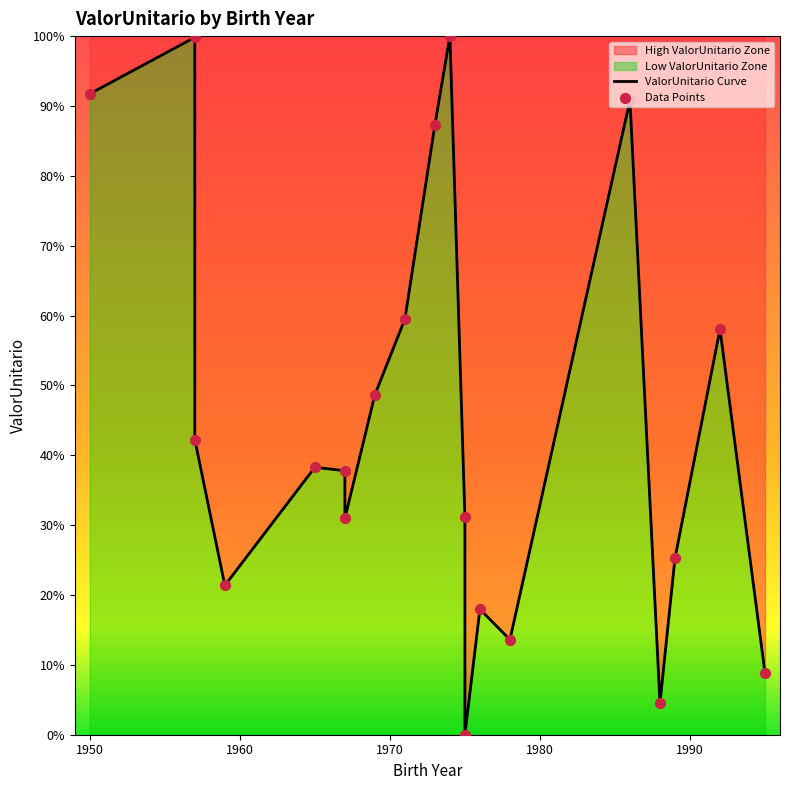

Which series has the widest spread of Y values?

ValorUnitario Curve